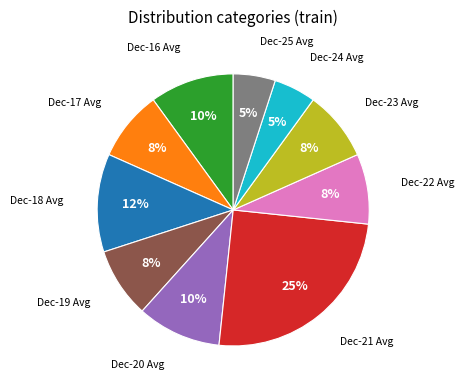

Is there a majority slice in this chart?

No